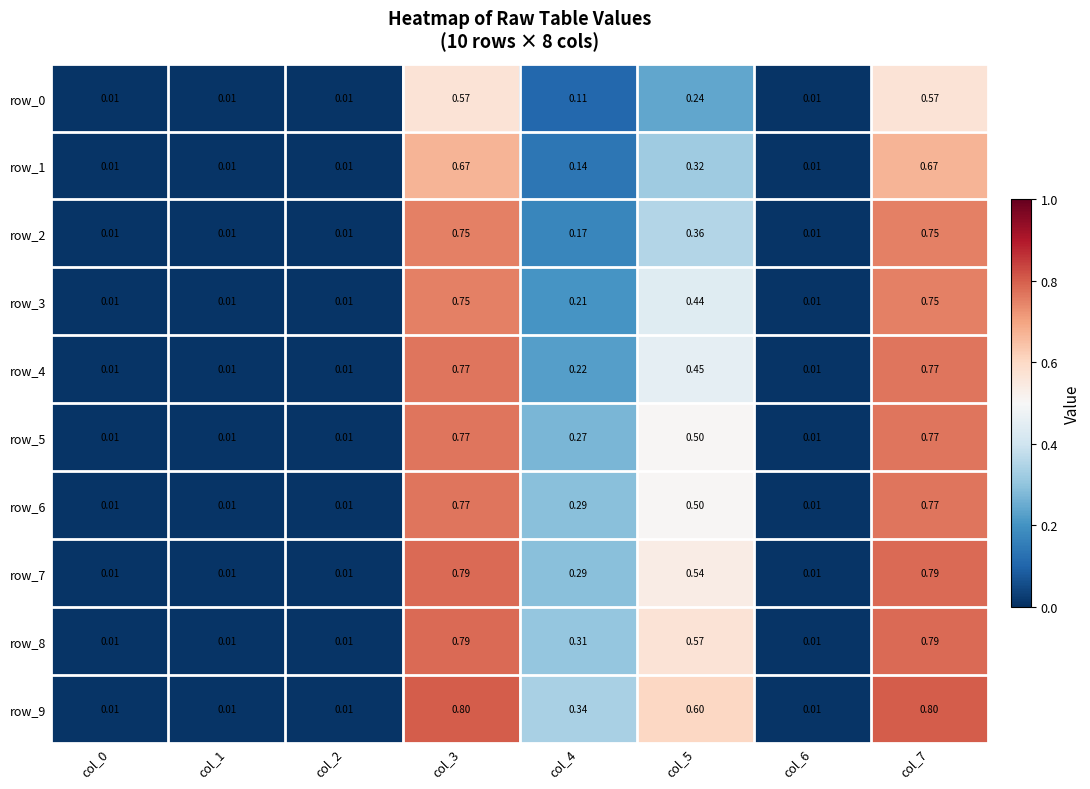

Which category has the highest value in the row_8 series?

col_3